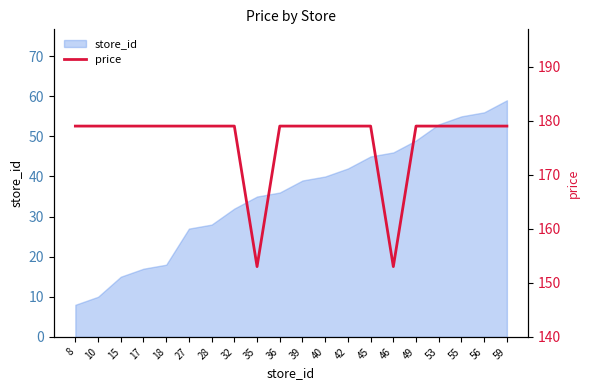

What is the minimum value shown in the chart?

153